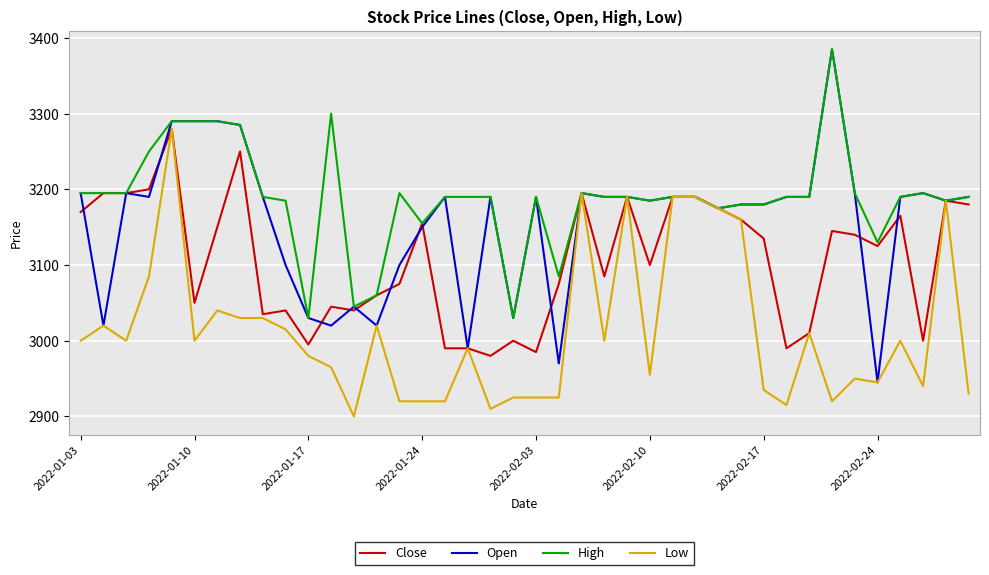

Which series has the largest range (max minus min)?

Open